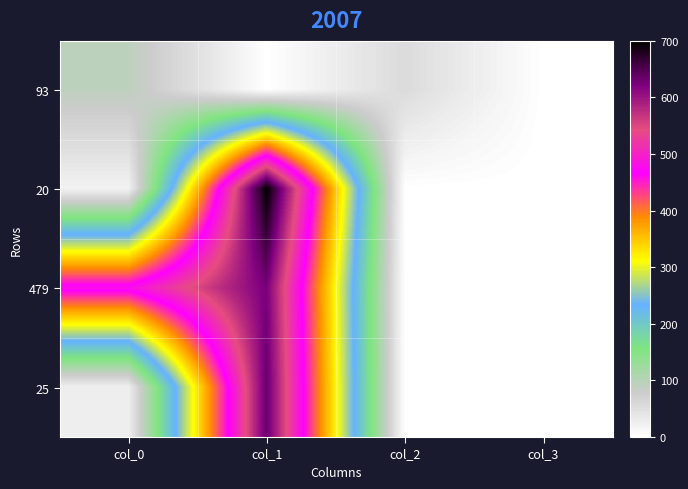

What is the difference between the highest and lowest values at col_2?

54